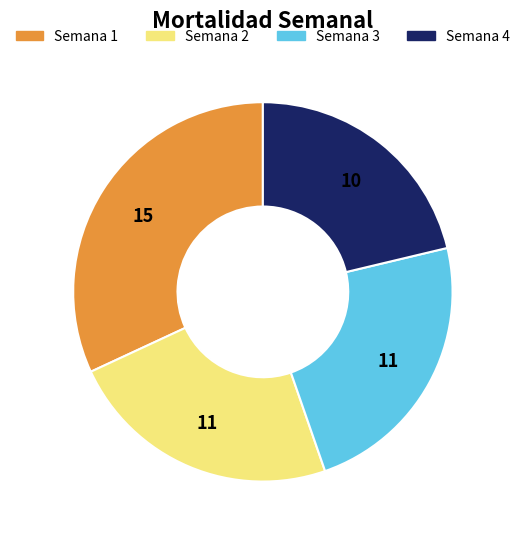

Is there any slice that represents more than half of the pie?

No